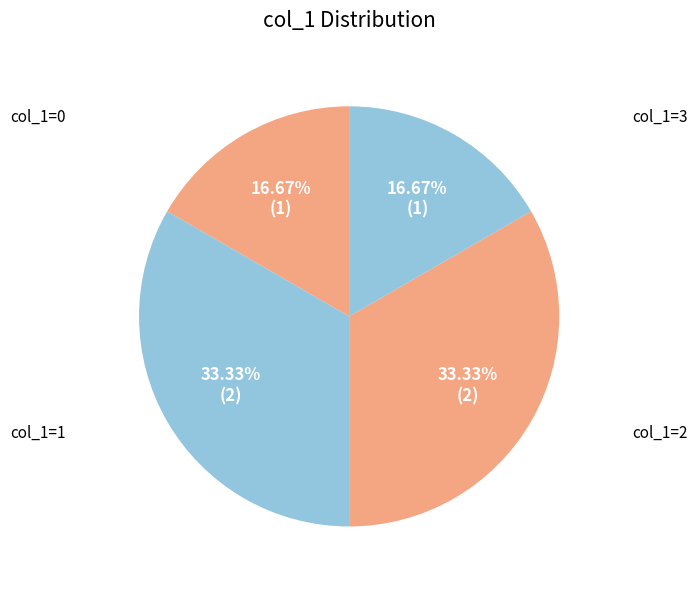

Count the number of slices in the pie.

4